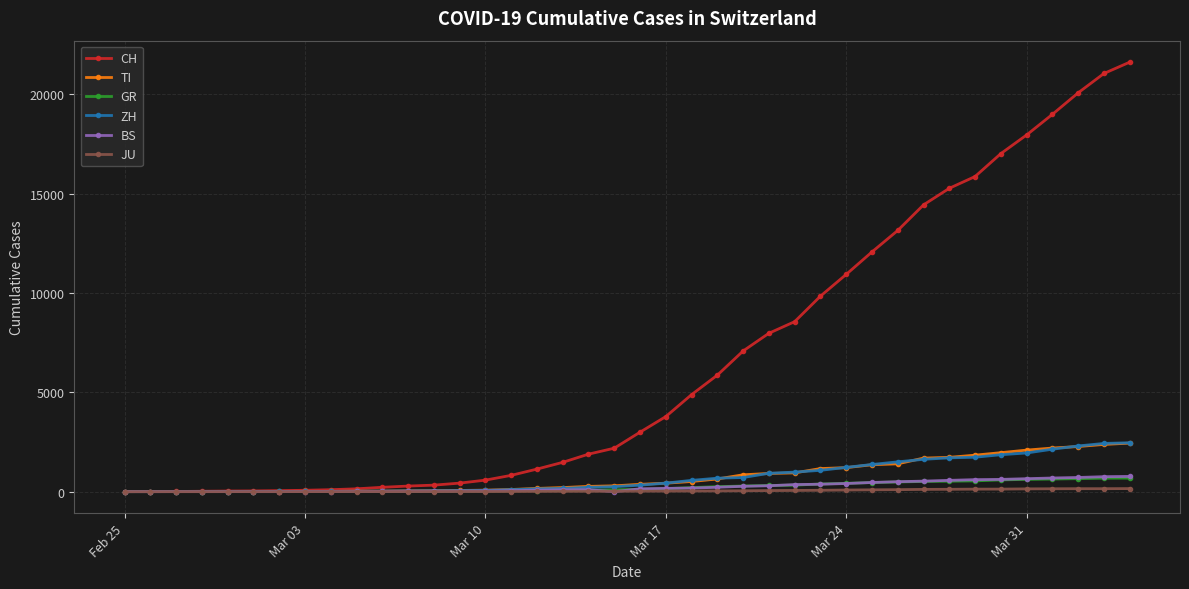

What is the maximum value for CH?

21617